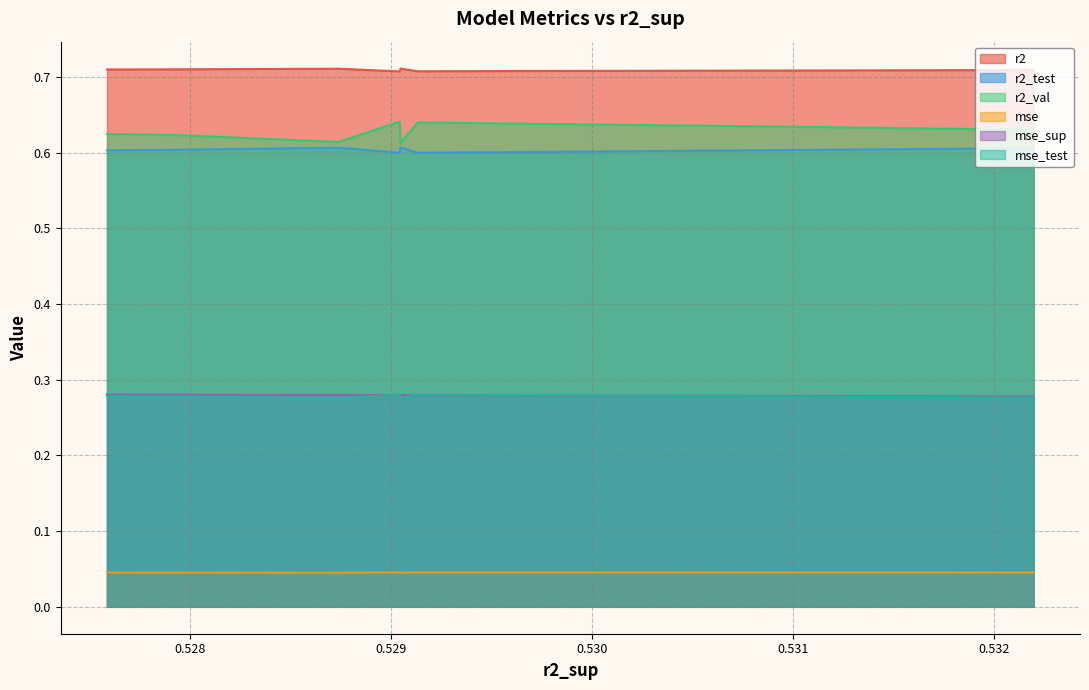

What is the total value across all series at model_6_39_6?

2.5